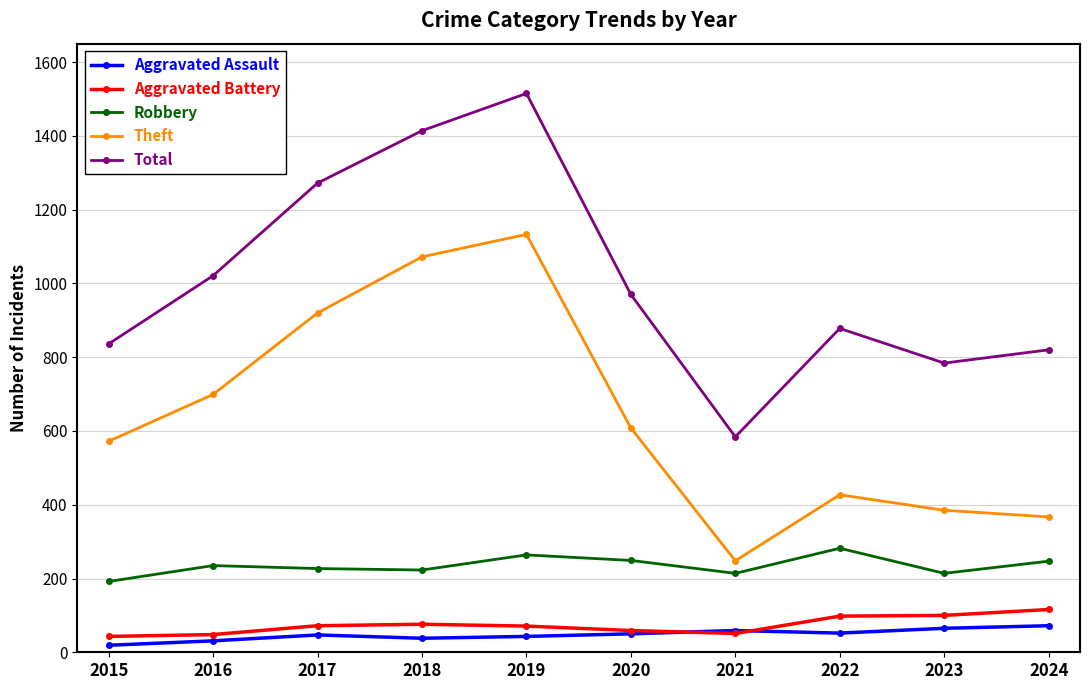

What are all the series names shown in the legend?

Aggravated Assault, Aggravated Battery, Robbery, Theft, Total